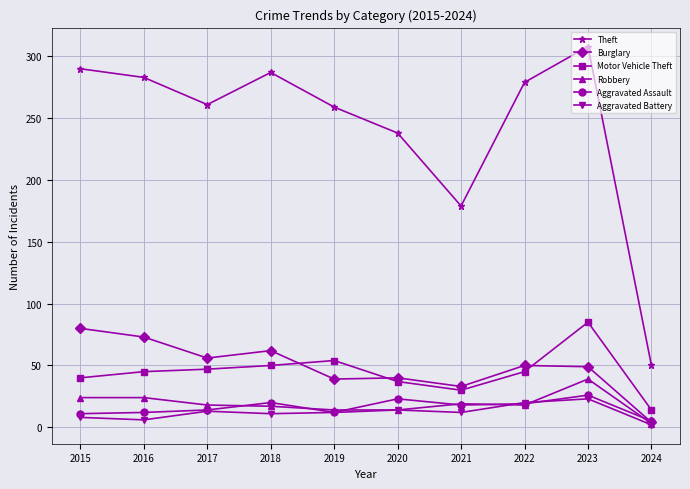

What are all the series names shown in the legend?

Theft, Burglary, Motor Vehicle Theft, Robbery, Aggravated Assault, Aggravated Battery